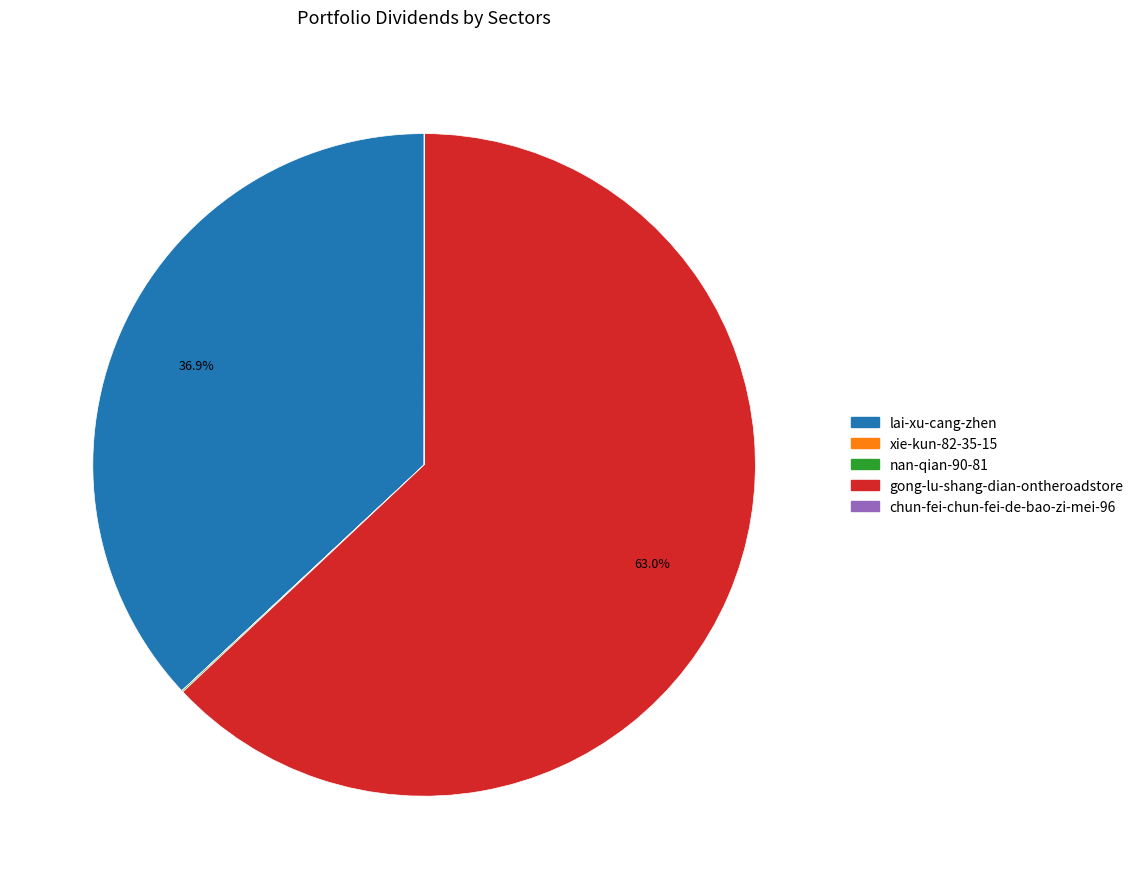

True or false: gong-lu-shang-dian-ontheroadstore accounts for 55% of the total.

False